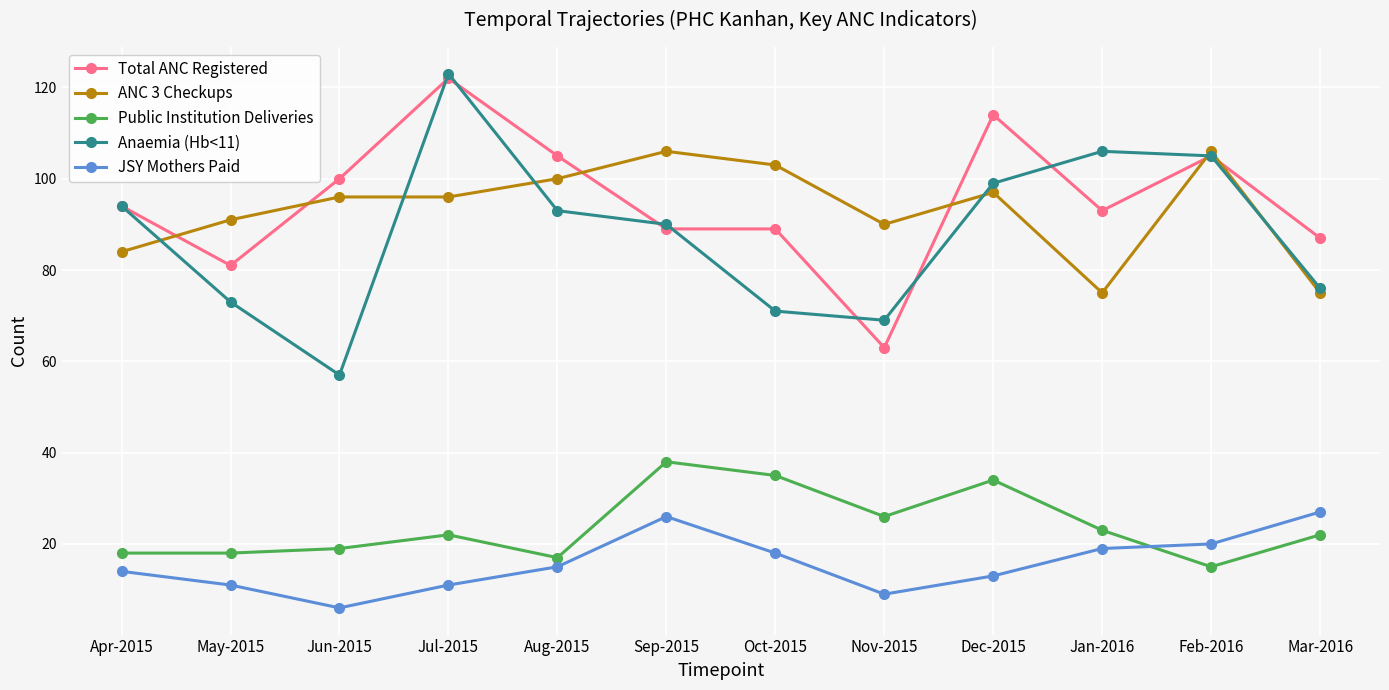

True or false: ANC 3 Checkups and Public Institution Deliveries intersect in this chart.

False